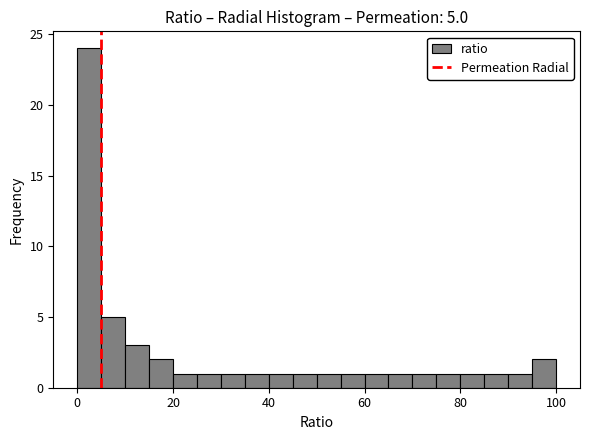

Read against the x-axis, roughly where is the centre of the tallest bar?

2